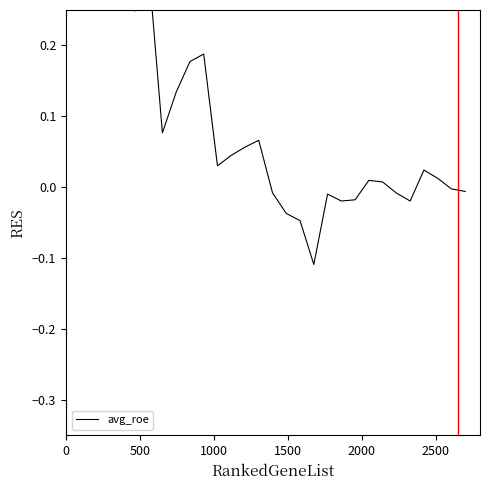

Which category has the highest value across all series?

500